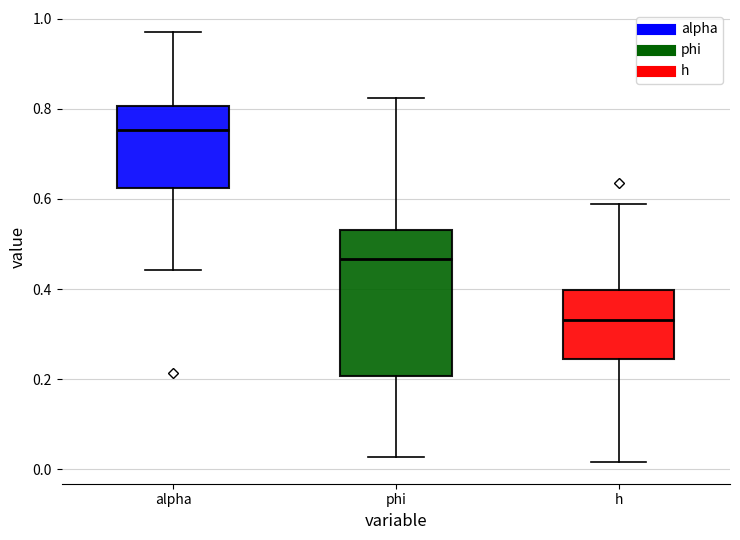

Where does the upper whisker of the box for phi end on the y-axis? The values are not printed on the chart, so give them approximately, as read against the axis.

0.82